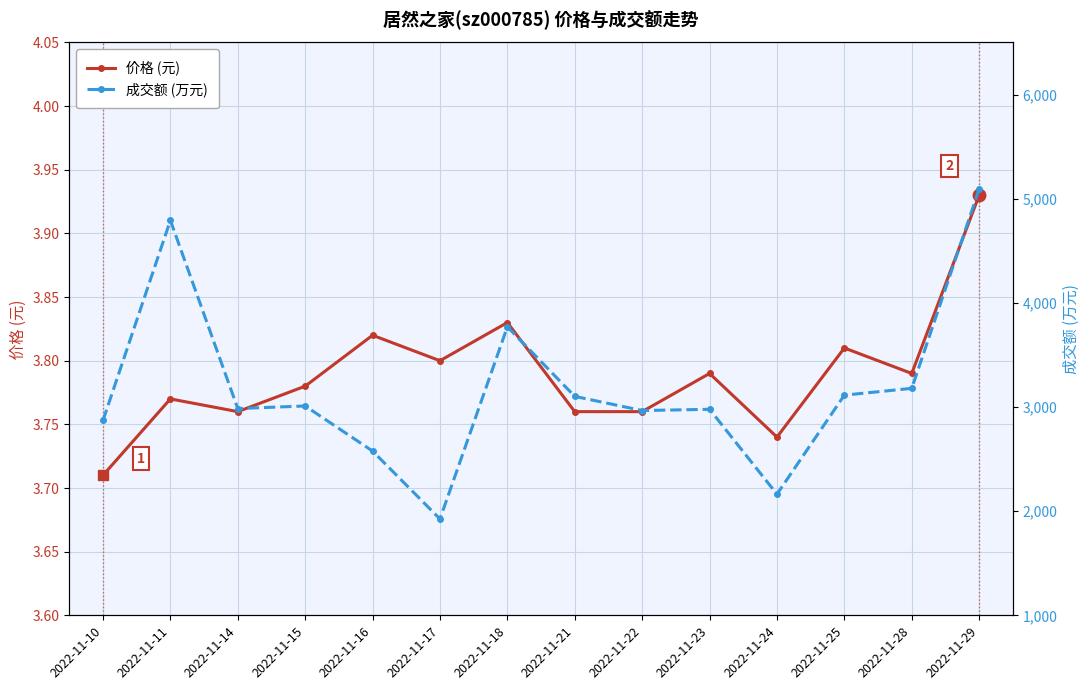

What is the maximum value shown in the chart?

5092.0